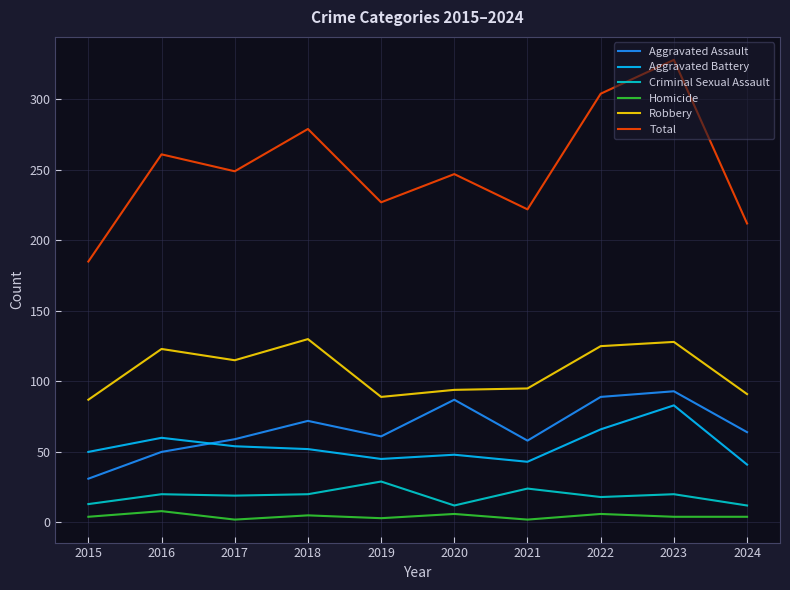

What is the difference between the maximum and minimum values in the Aggravated Assault series?

62